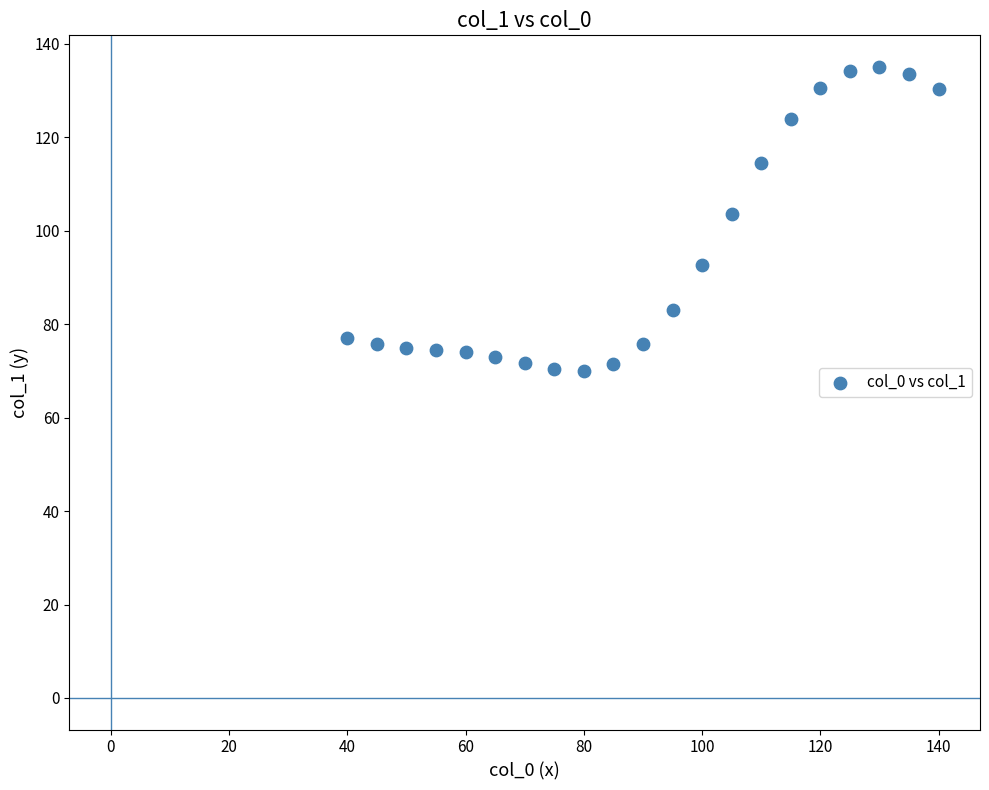

What Y value in the scatter plot is closest to 102?

103.7